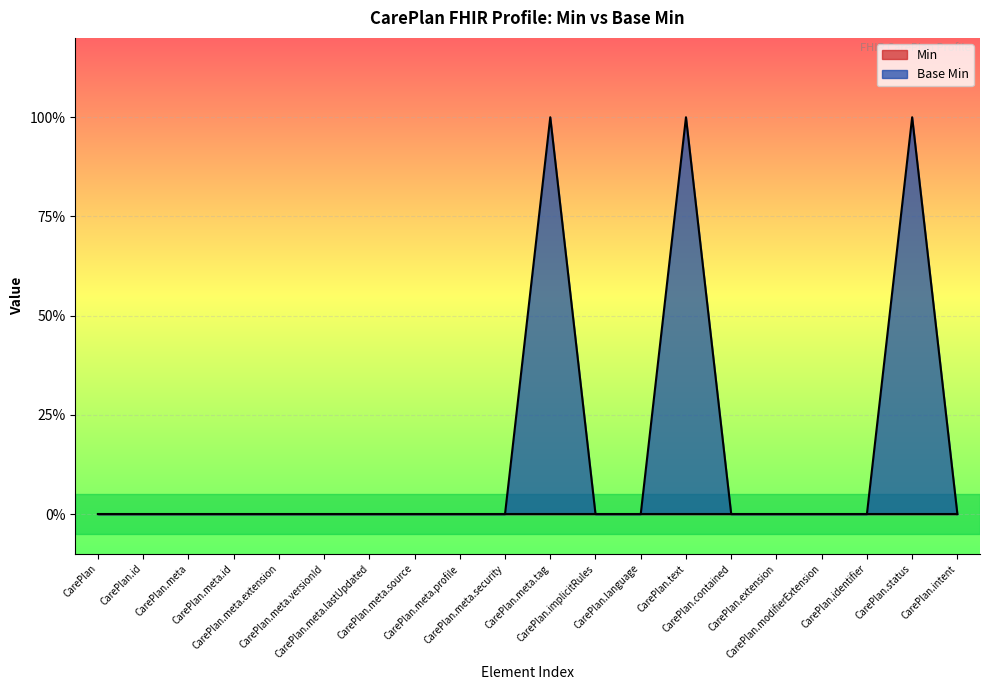

How many interior local peaks (higher than both neighbors) does the data have?

3